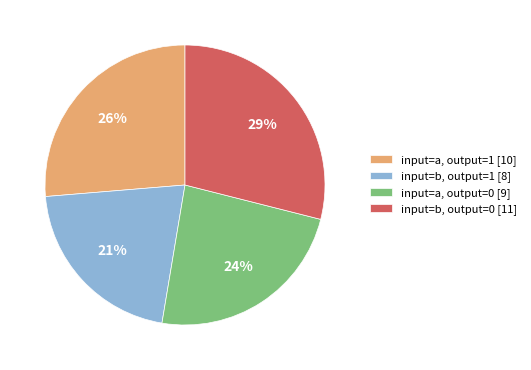

To the nearest percent, what is the average slice percentage?

25%